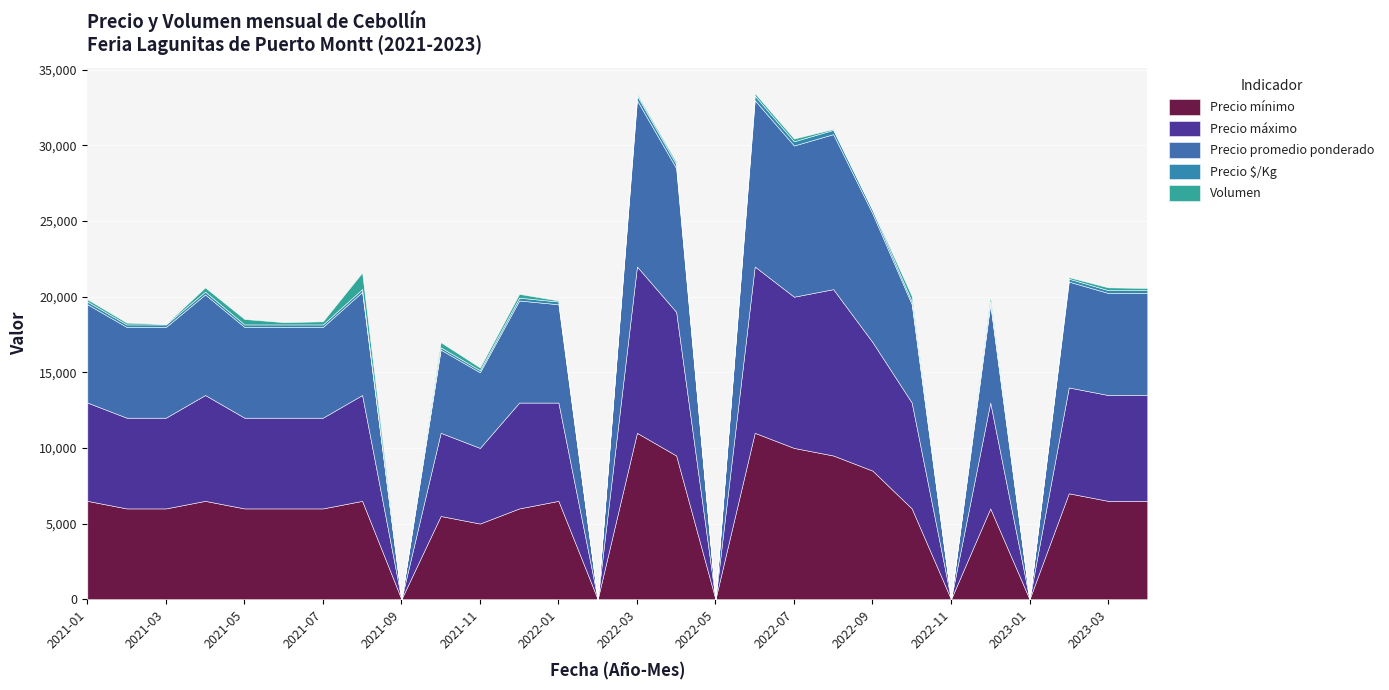

How many values in the Precio $/Kg series exceed 181?

12